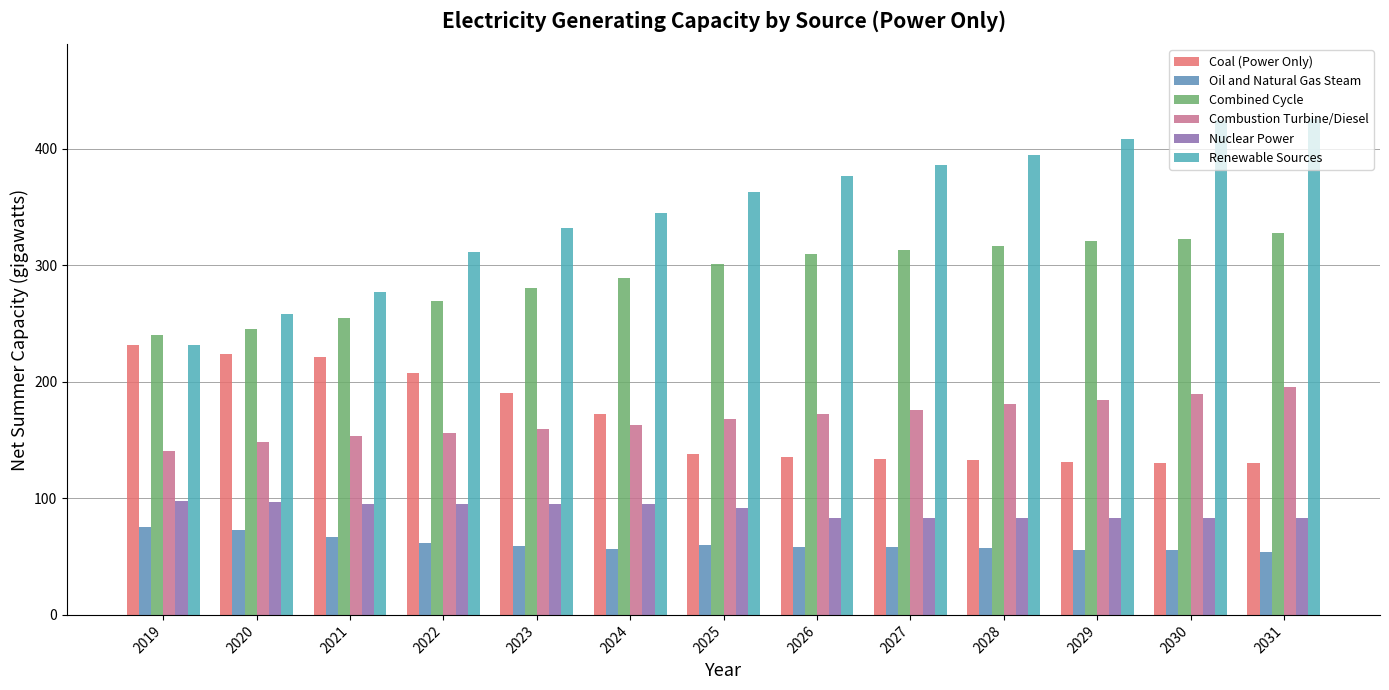

Count the number of data series in this chart.

6